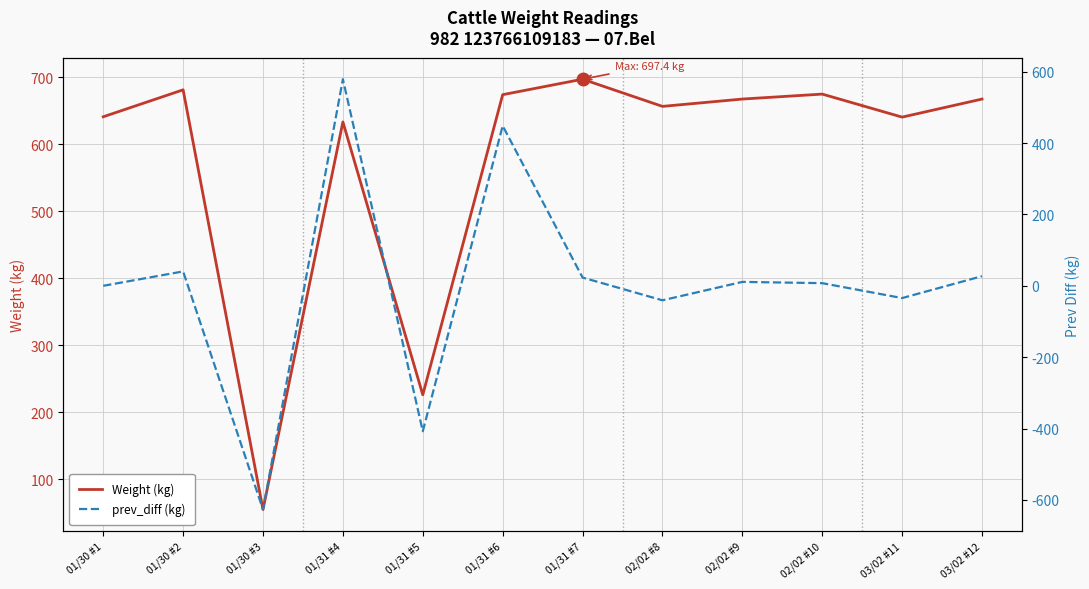

At which label does Weight (kg) reach its peak?

01/31 #7